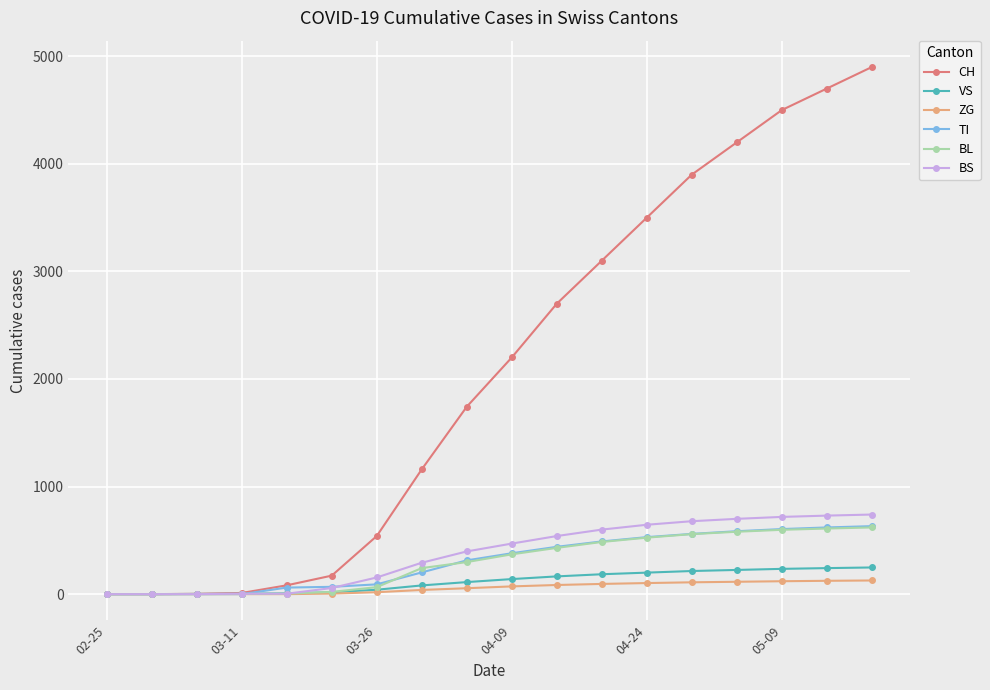

Which series has the largest total across all categories?

CH